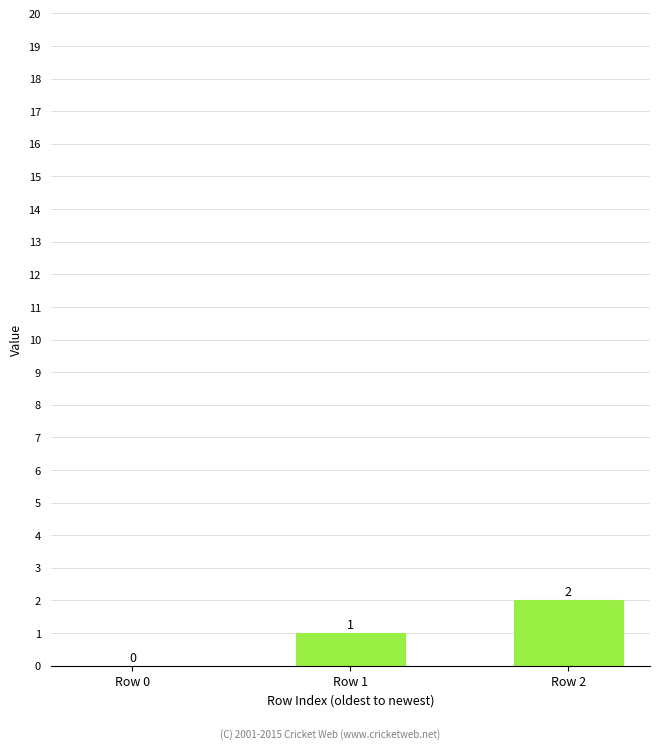

What is the greatest value displayed?

2